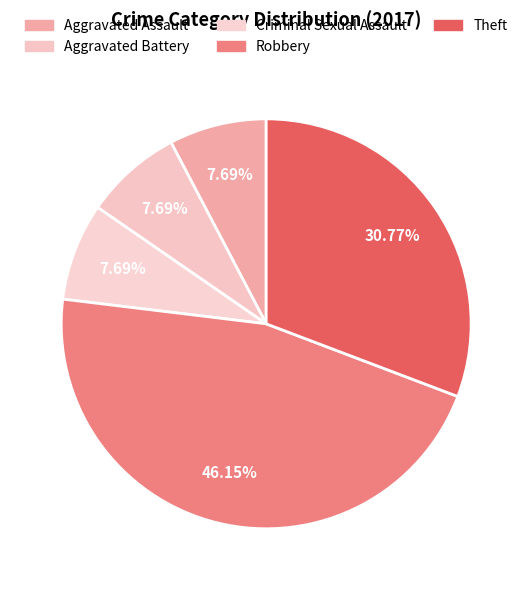

How many slices are in this pie chart?

5